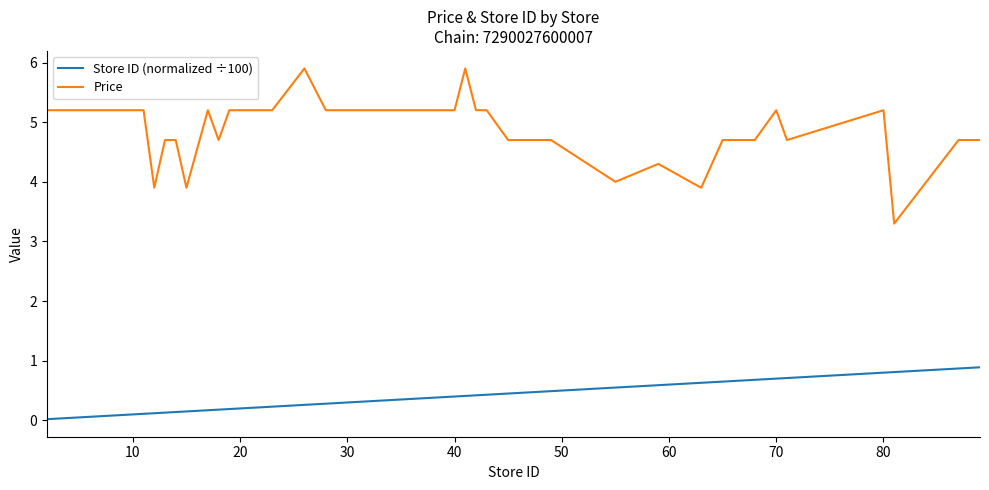

What is the difference between the maximum and minimum values in the Store ID (normalized ÷100) series?

0.9